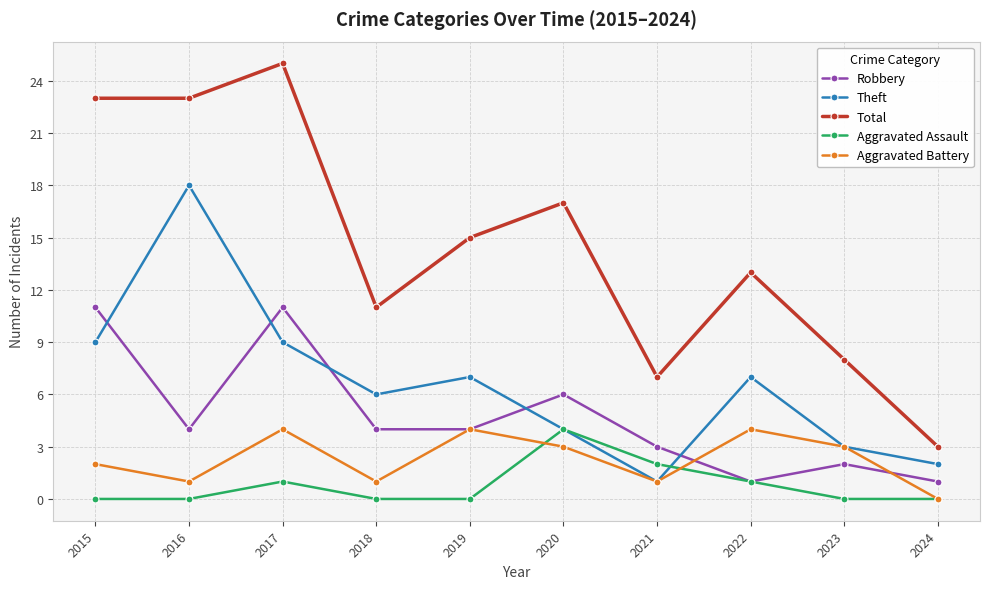

Reading left to right, transcribe all the data shown in this chart.

Robbery: 2015=11	2016=4	2017=11	2018=4	2019=4	2020=6	2021=3	2022=1	2023=2	2024=1
Theft: 2015=9	2016=18	2017=9	2018=6	2019=7	2020=4	2021=1	2022=7	2023=3	2024=2
Total: 2015=23	2016=23	2017=25	2018=11	2019=15	2020=17	2021=7	2022=13	2023=8	2024=3
Aggravated Assault: 2015=0	2016=0	2017=1	2018=0	2019=0	2020=4	2021=2	2022=1	2023=0	2024=0
Aggravated Battery: 2015=2	2016=1	2017=4	2018=1	2019=4	2020=3	2021=1	2022=4	2023=3	2024=0